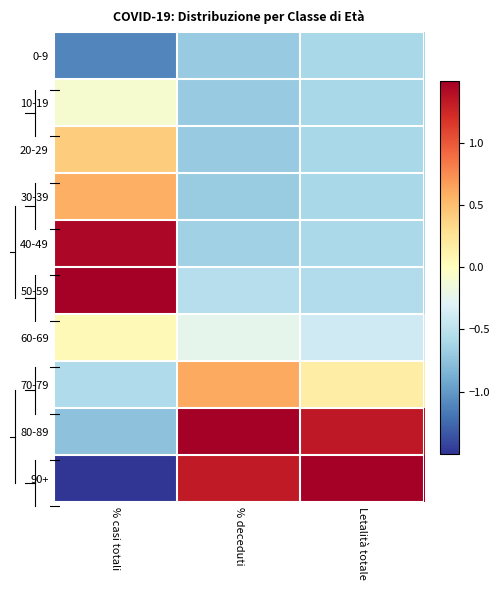

Which series has the largest total across all categories?

80-89